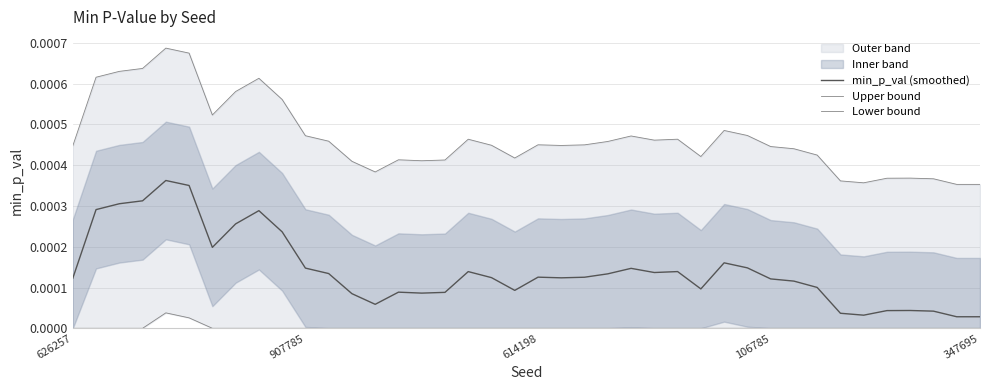

Which series changed the most between 626257 and 16?

Upper bound